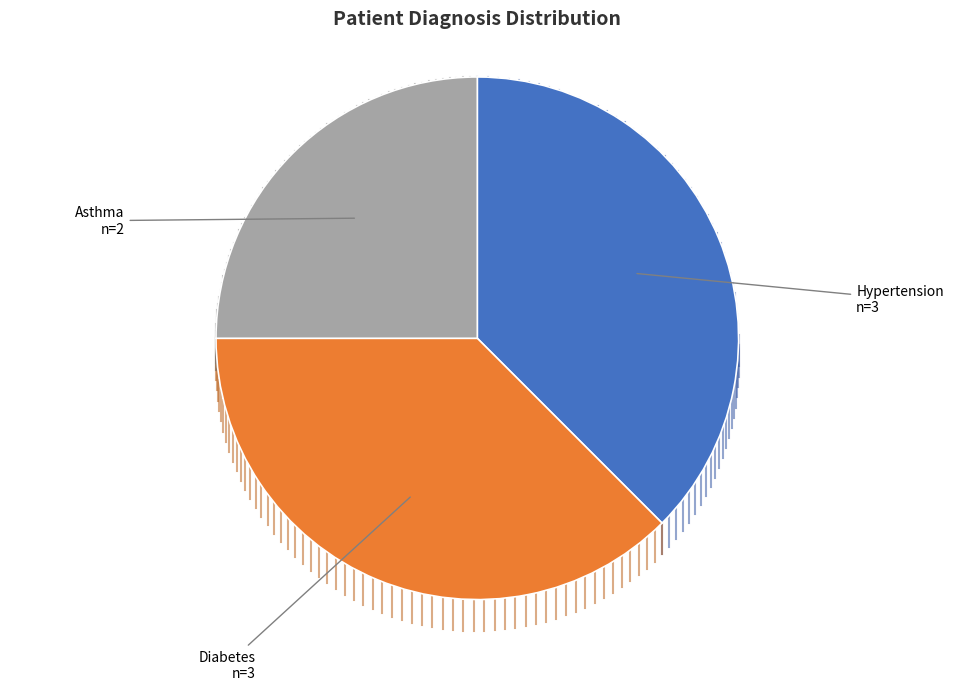

What is the smallest slice in the pie chart?

Asthma